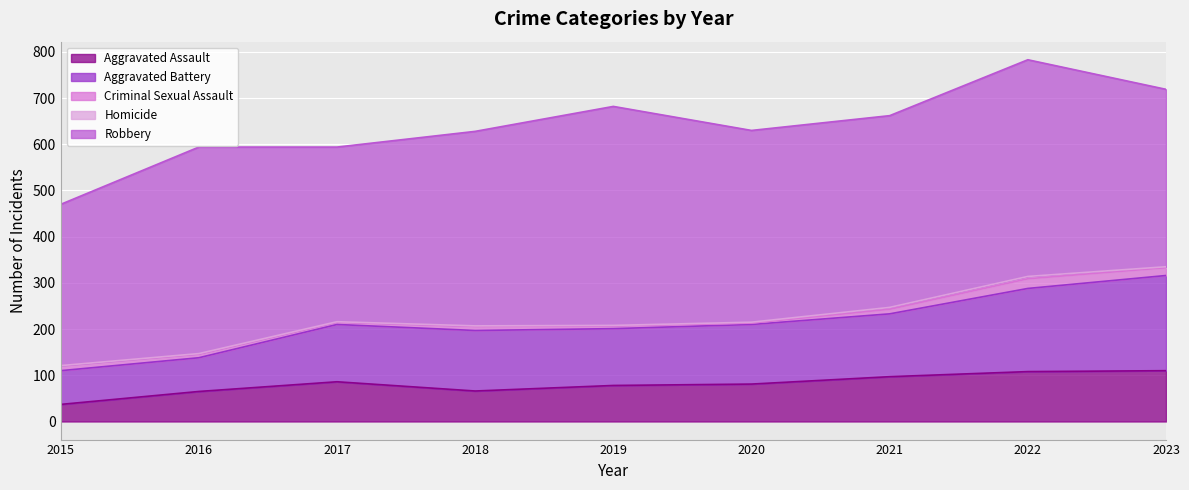

Which series has the largest range (max minus min)?

Aggravated Battery